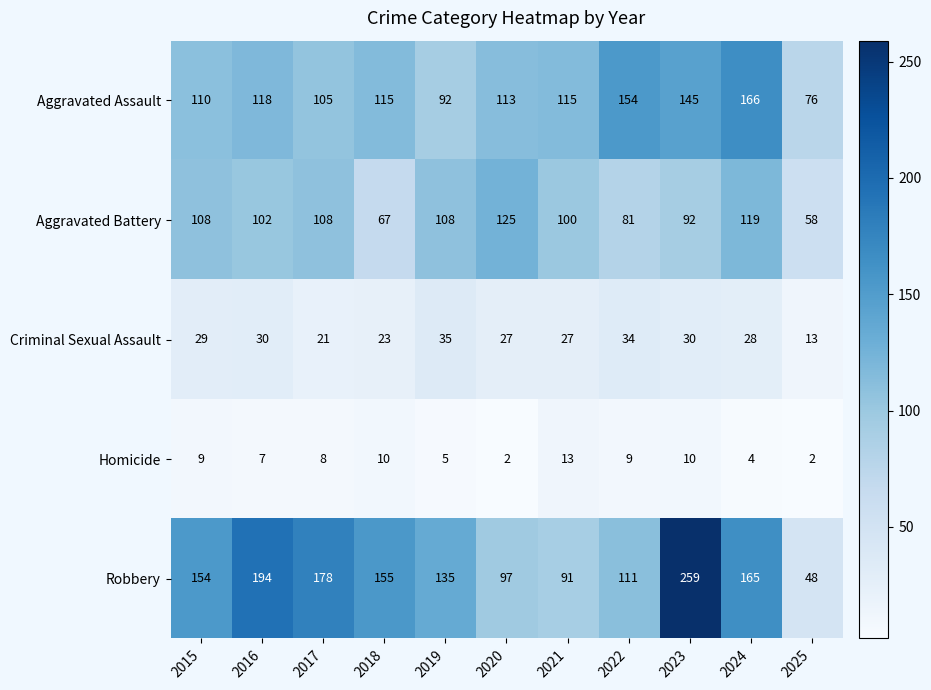

What is the difference between the second highest and minimum values in the Robbery series?

146